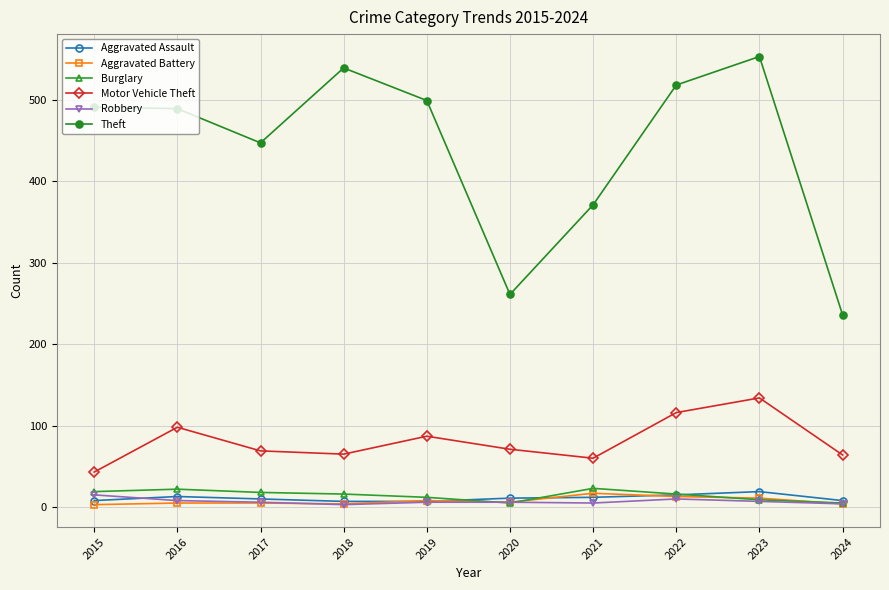

Is the value of Burglary at 2022 greater than the value of Motor Vehicle Theft at 2017?

No